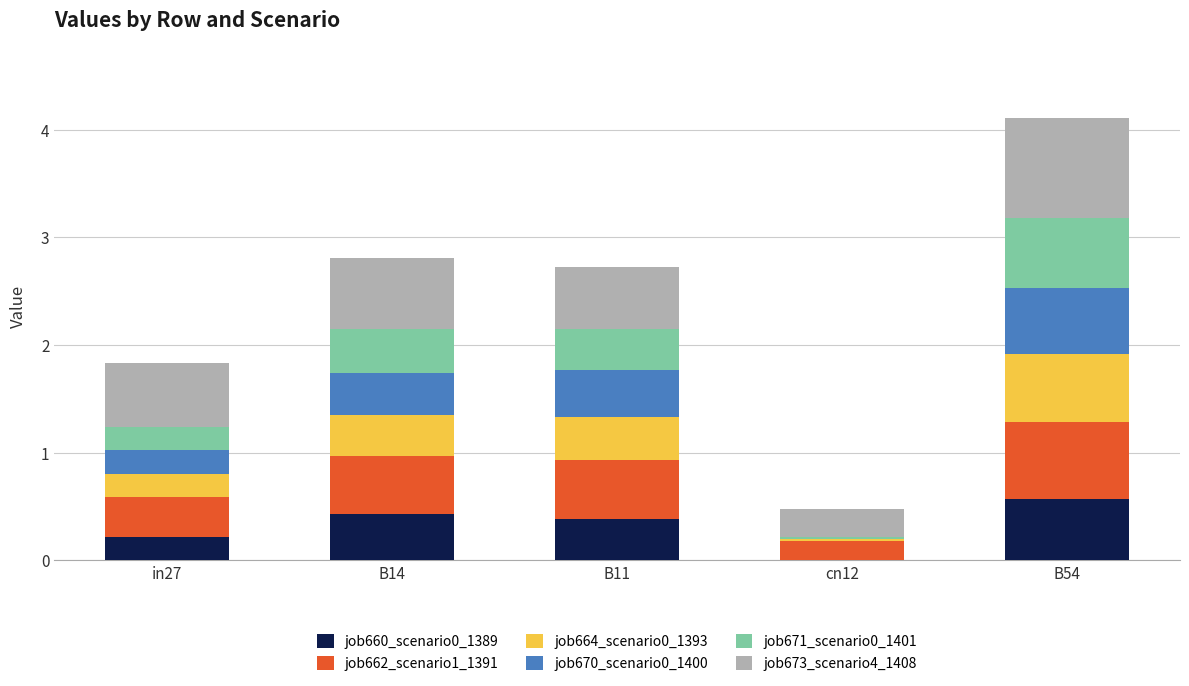

What is the total value across all series at B14?

2.8